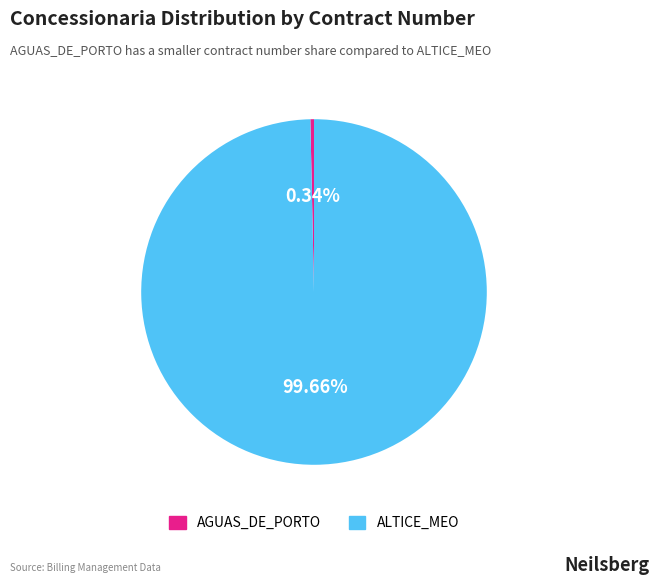

Which category has the smallest portion of the pie?

AGUAS_DE_PORTO